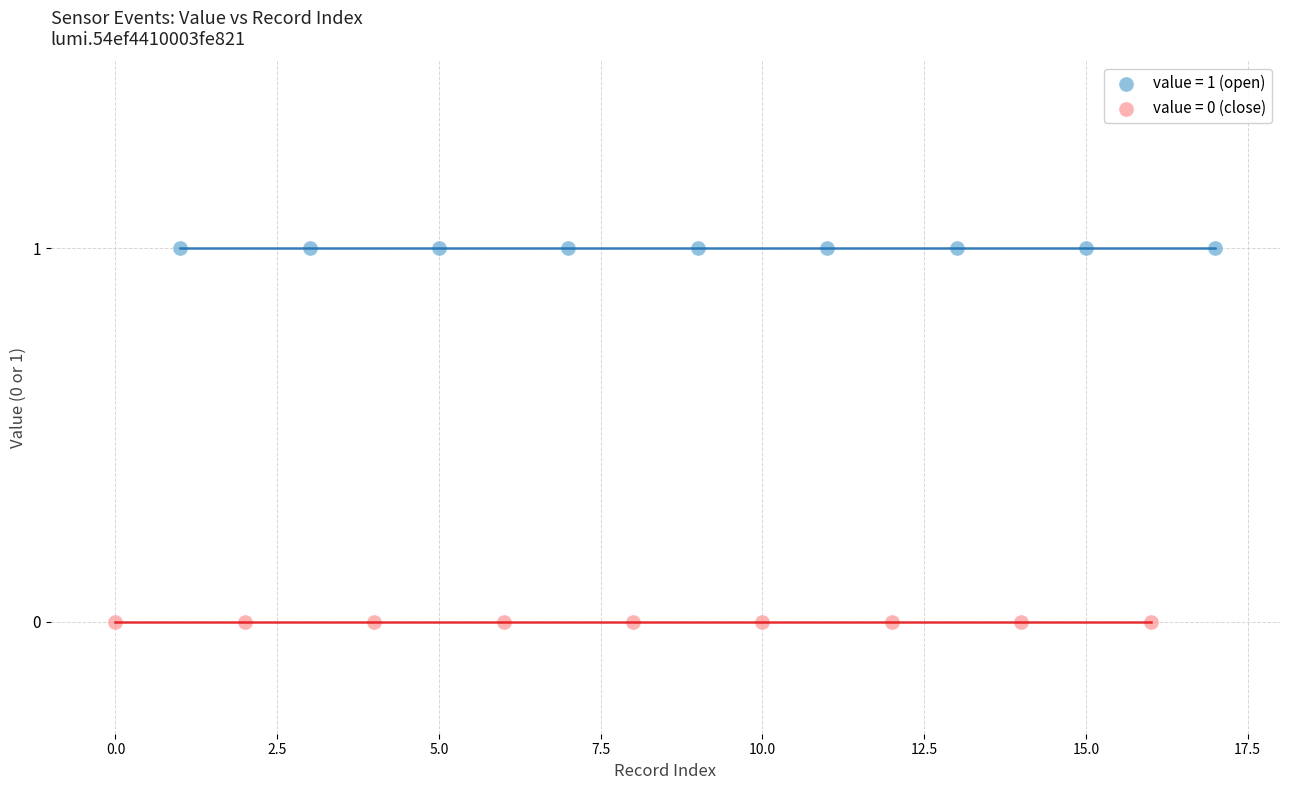

What are all the series names shown in the legend?

value = 1 (open), value = 0 (close)